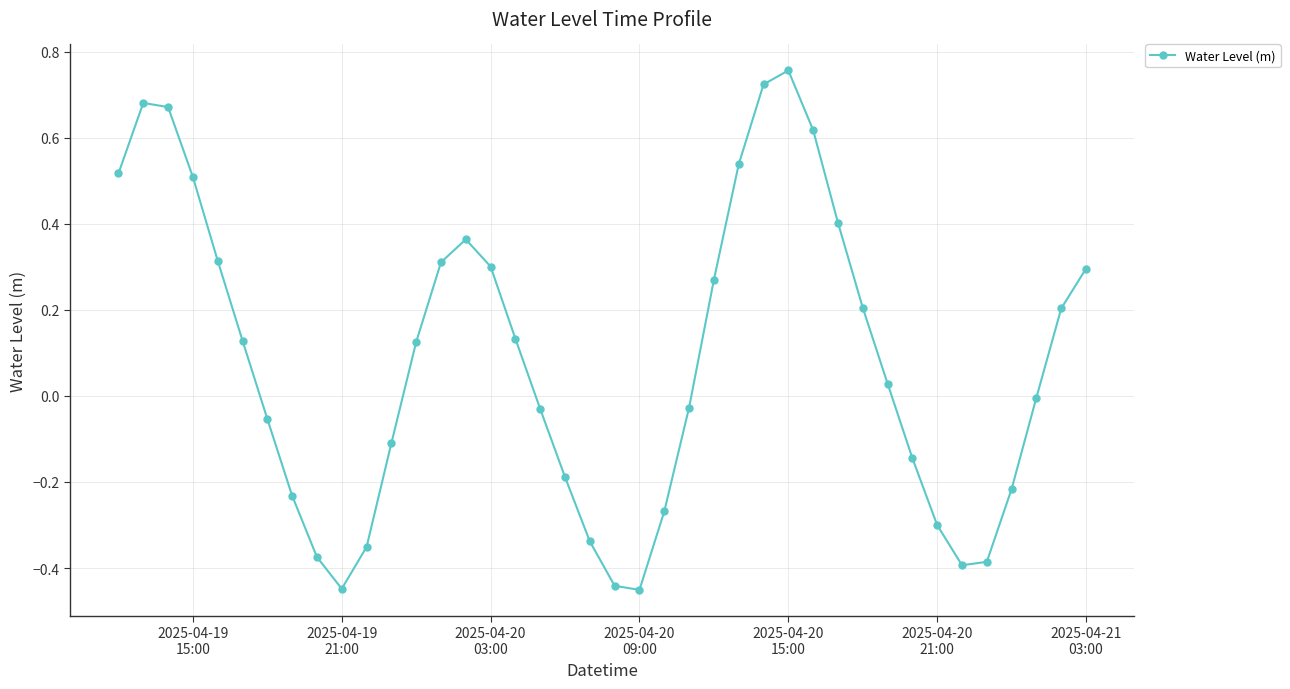

What is the difference between the maximum and minimum values?

1.2